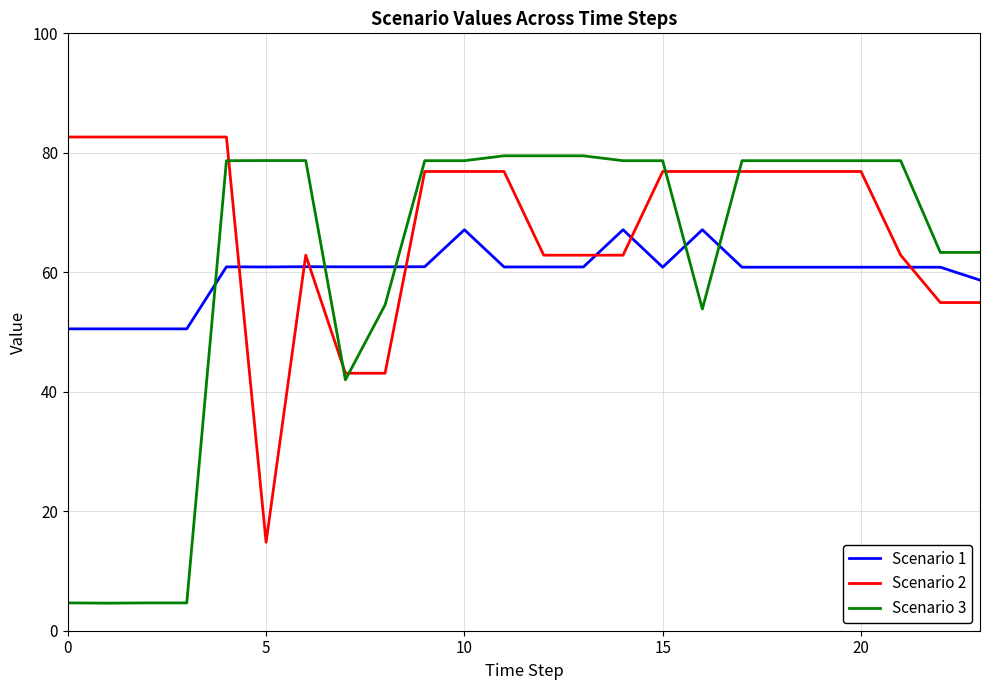

True or false: Scenario 1 and Scenario 3 intersect in this chart.

True